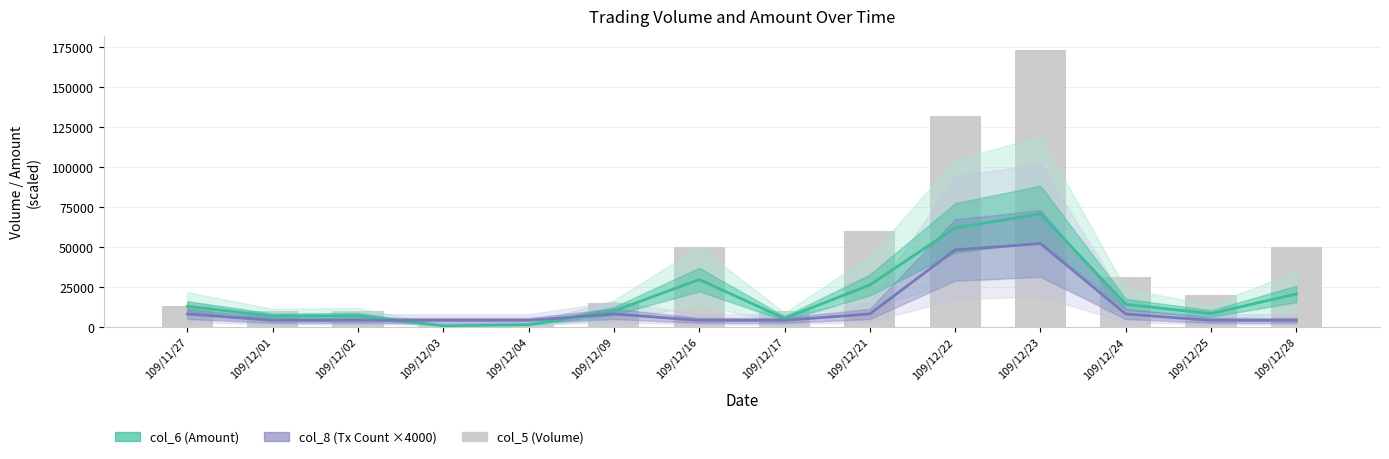

At which category is the sum across all series the highest?

109/12/23